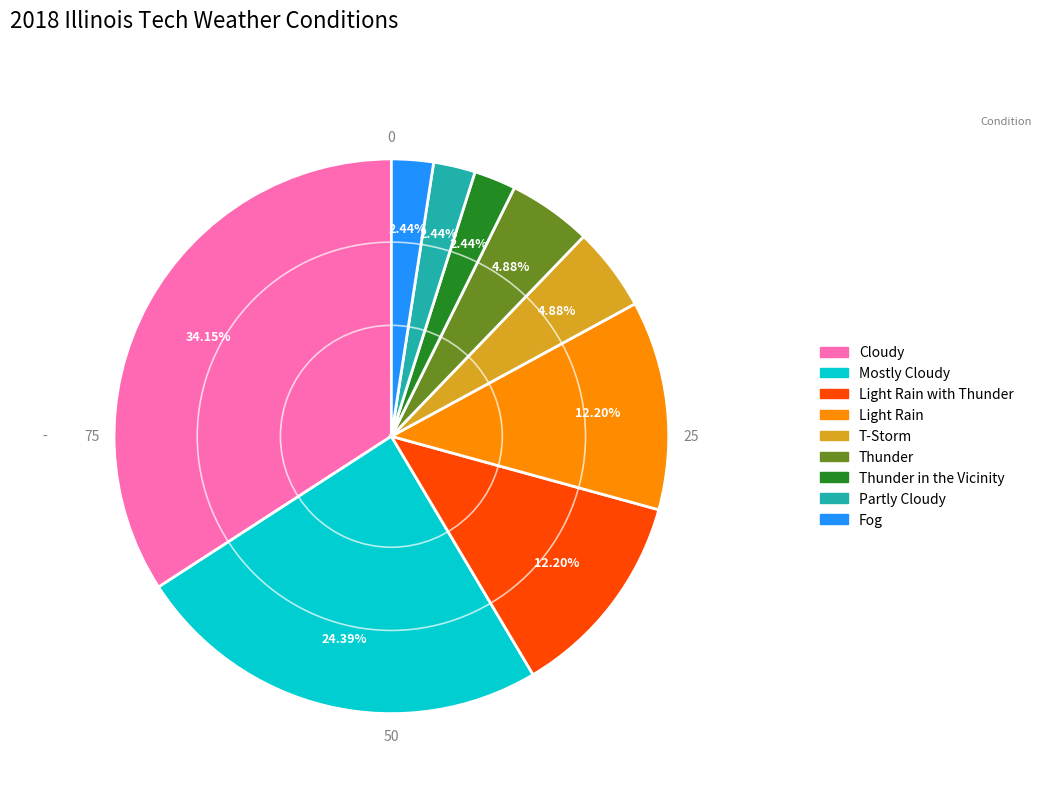

Is there any slice that represents more than half of the pie?

No